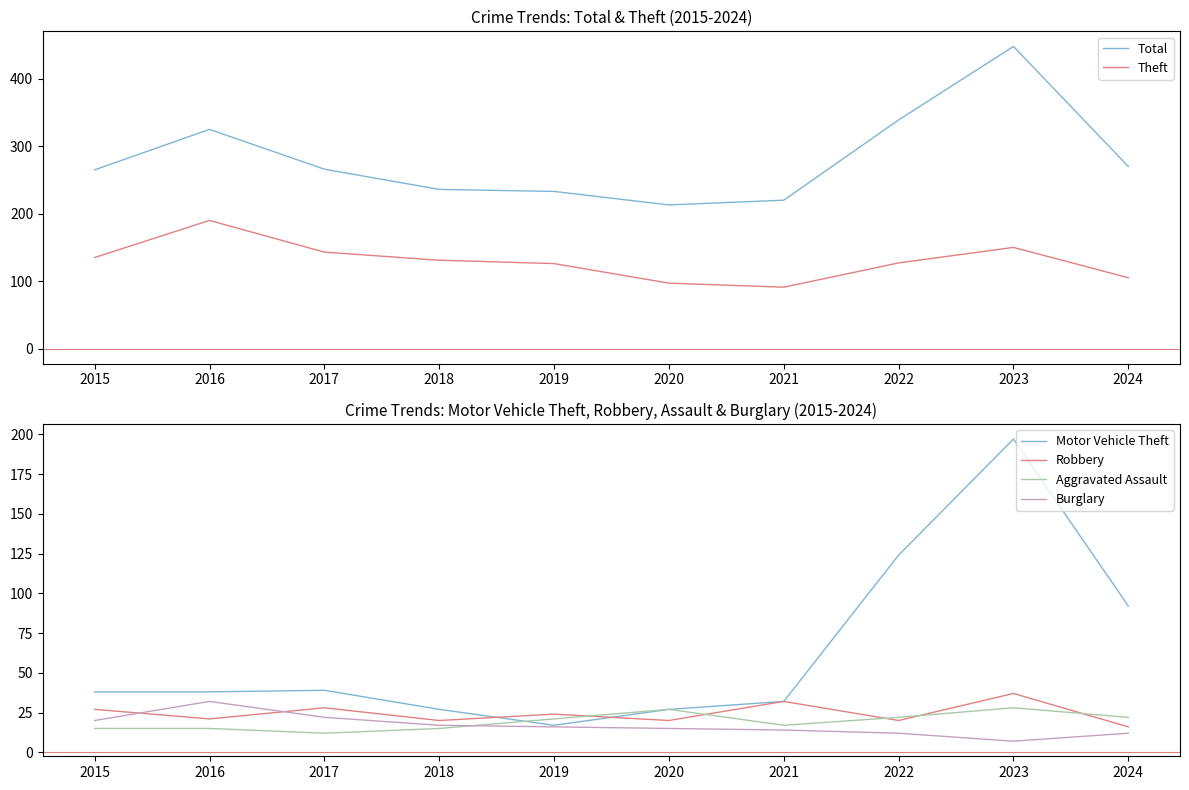

At which category is the sum across all series the highest?

2023